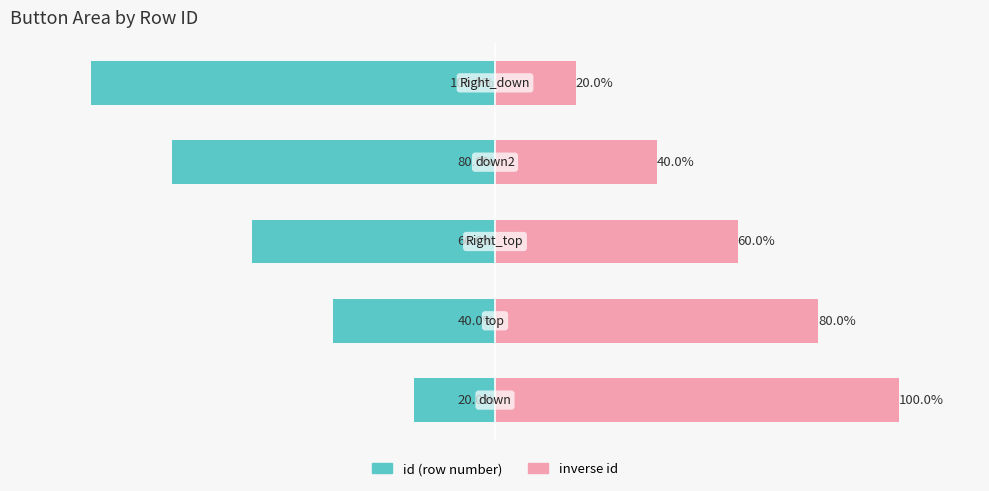

Rank the series by their average value, from highest to lowest.

inverse id, id (row number)